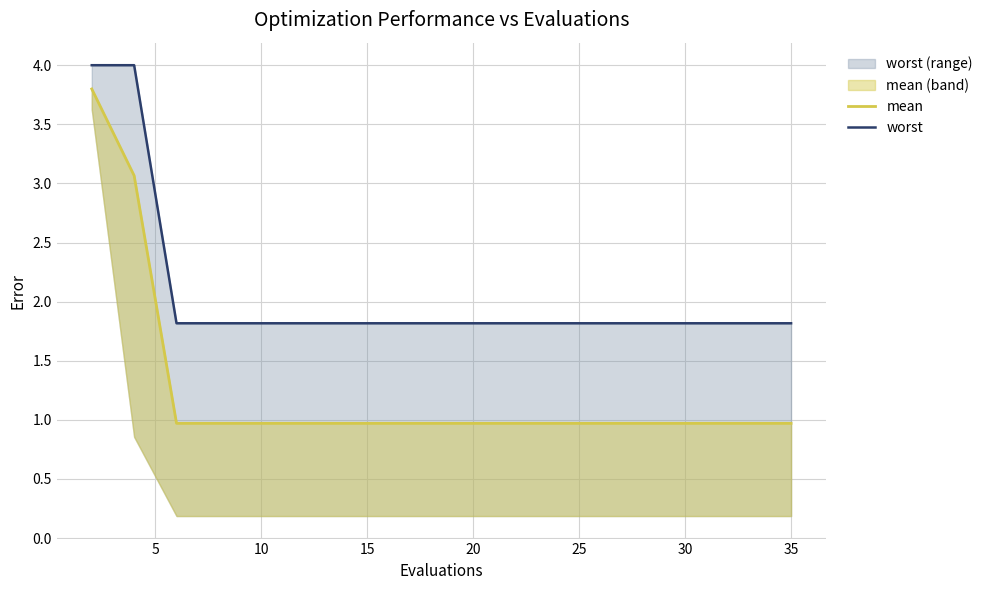

The mean series shows 1.5 at 20. True or false?

False